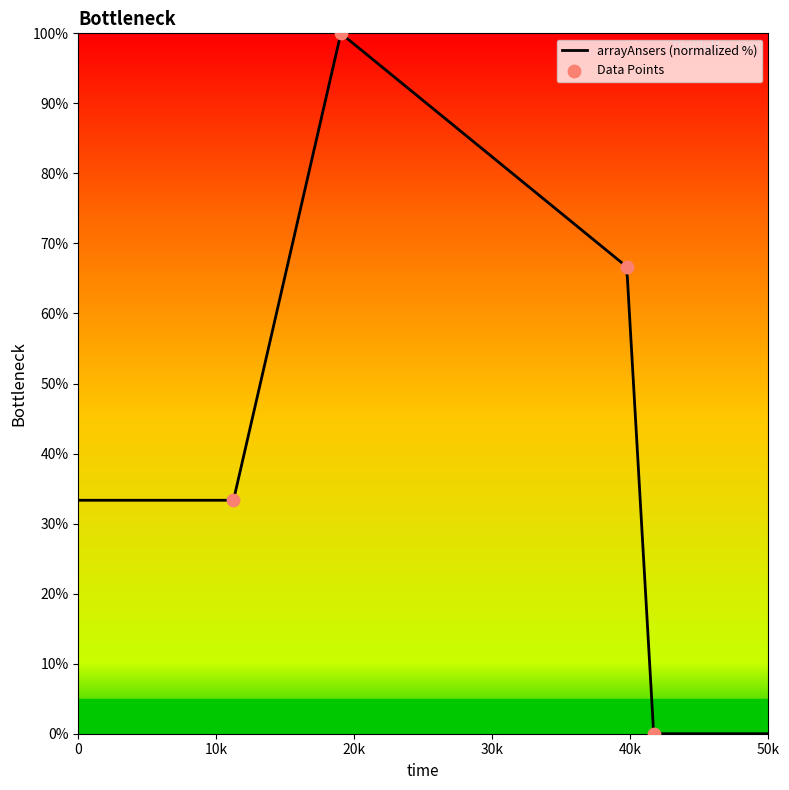

Between 19022 and 41687, which is larger?

19022